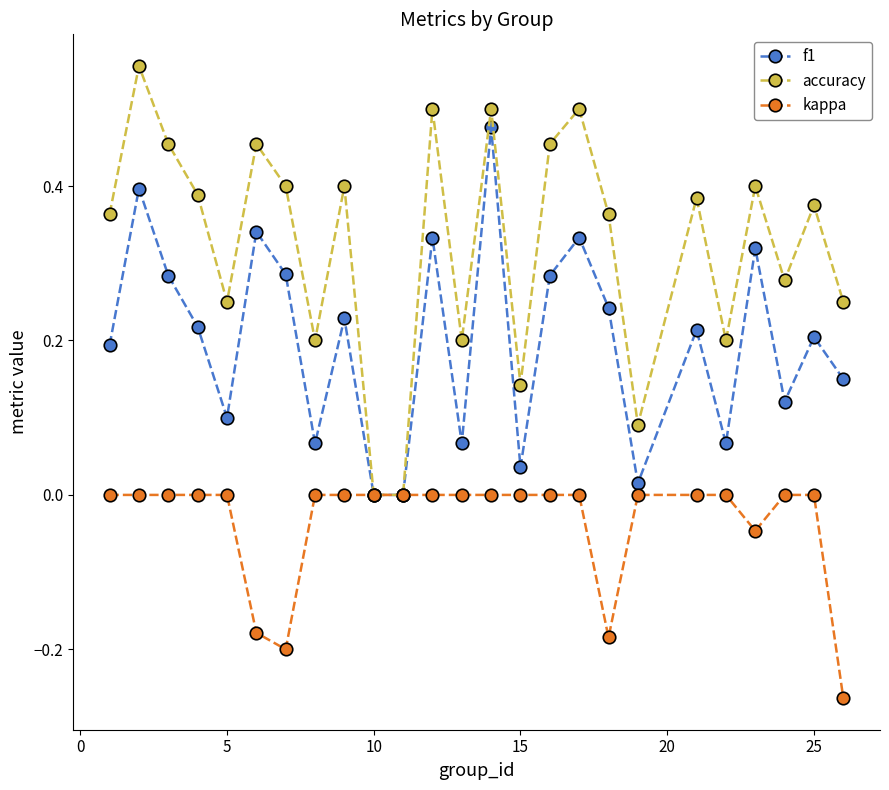

Which series has the largest range (max minus min)?

accuracy